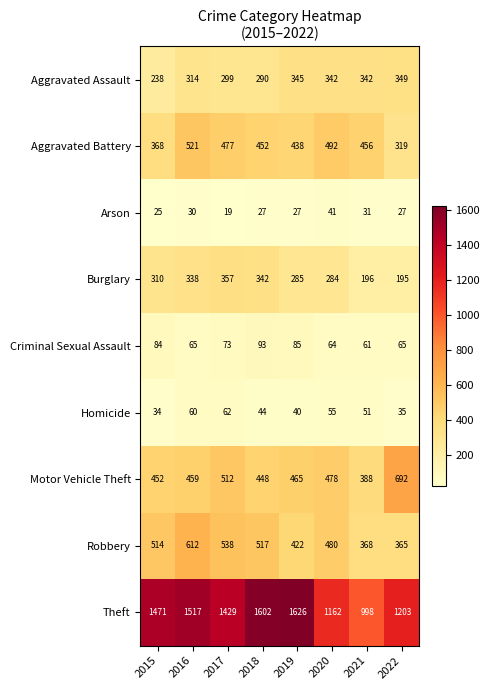

How many data points in Criminal Sexual Assault are less than 73?

4